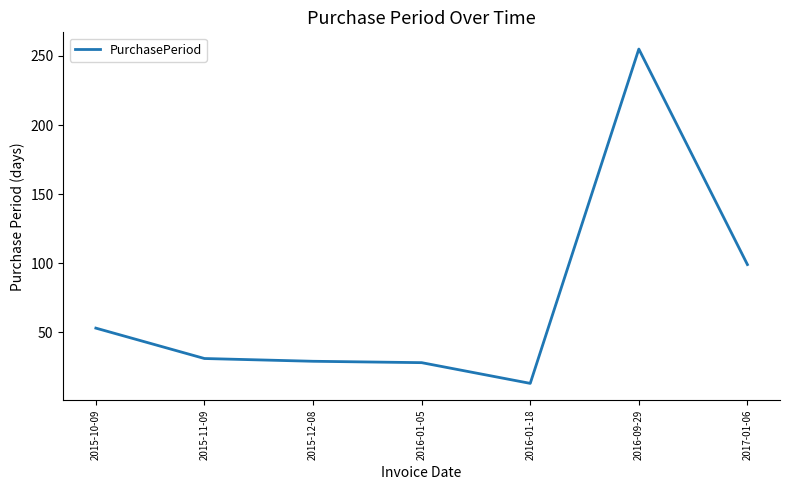

Which has a higher value, 2016-01-18 or 2015-10-09?

2015-10-09